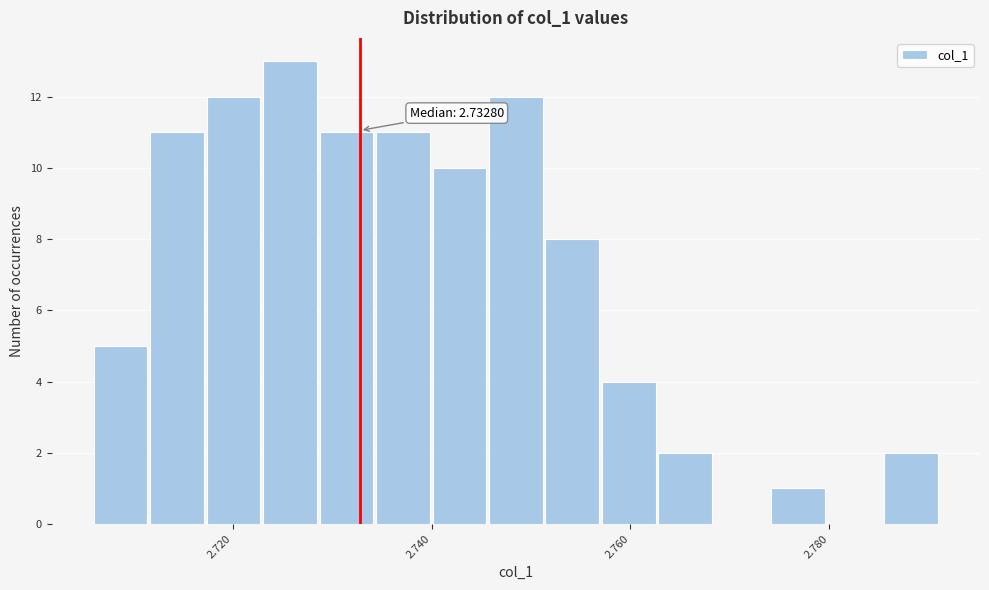

Around what value on the x-axis is the tallest bar? Give the approximate position of its centre, as read against the axis.

2.726